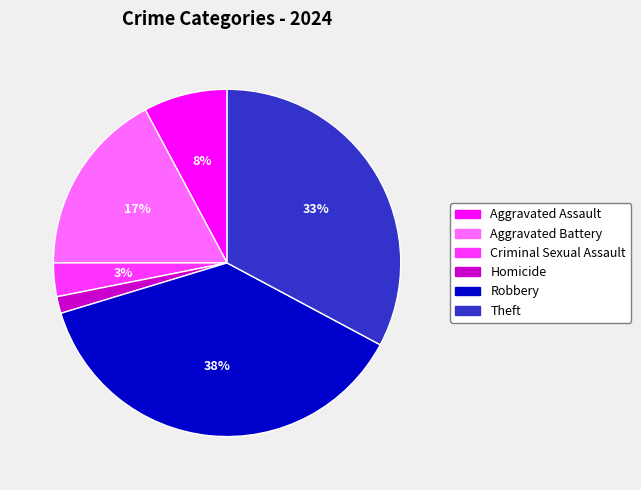

To the nearest percent, what is the difference between the largest and smallest slice percentages?

36%